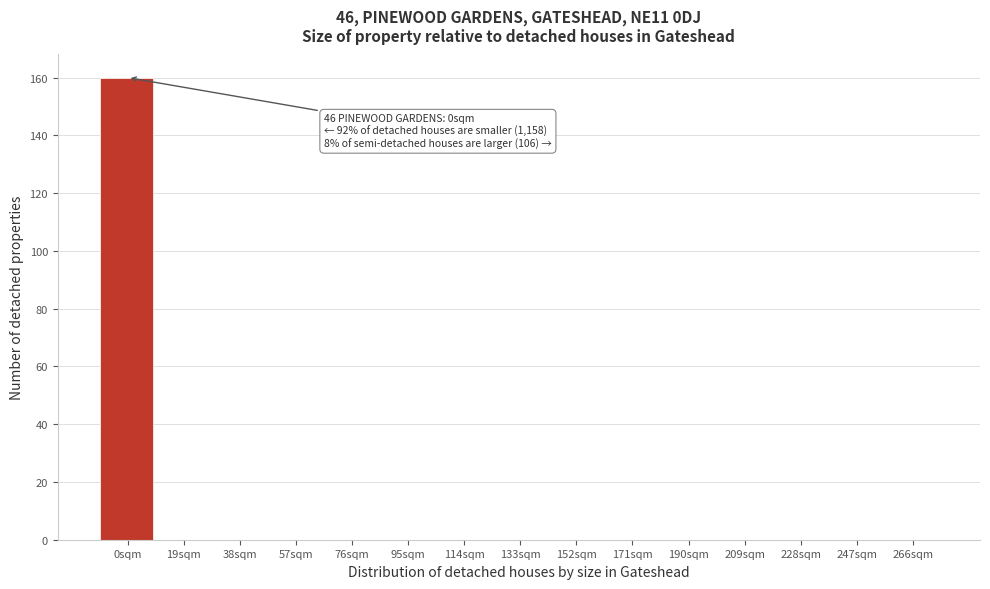

Reading left to right, list all the values displayed in this chart.

0sqm=160	19sqm=0	38sqm=0	57sqm=0	76sqm=0	95sqm=0	114sqm=0	133sqm=0	152sqm=0	171sqm=0	190sqm=0	209sqm=0	228sqm=0	247sqm=0	266sqm=0